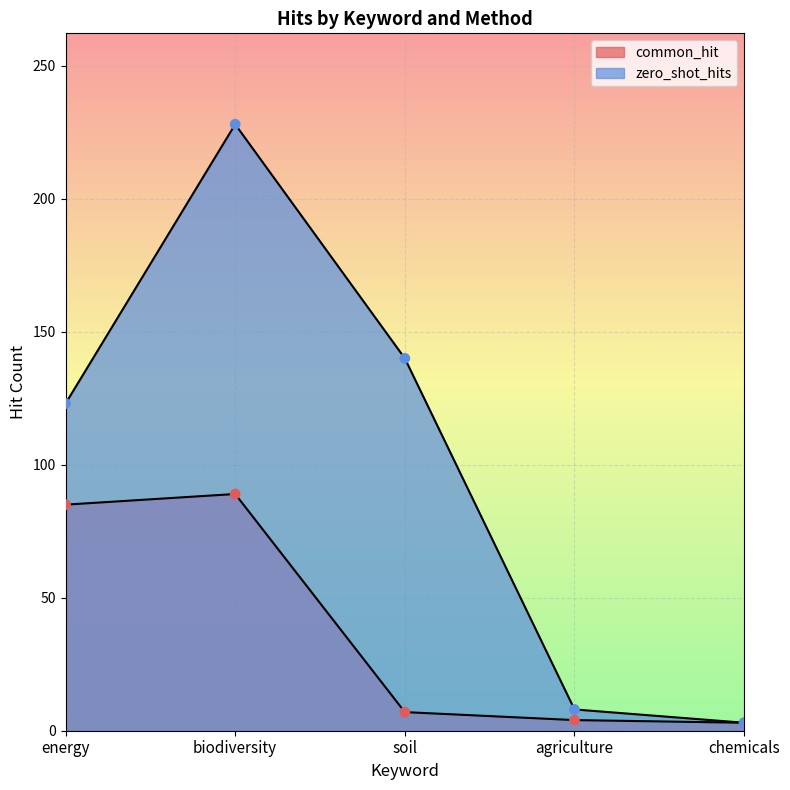

Which series has the largest total across all categories?

zero_shot_hits